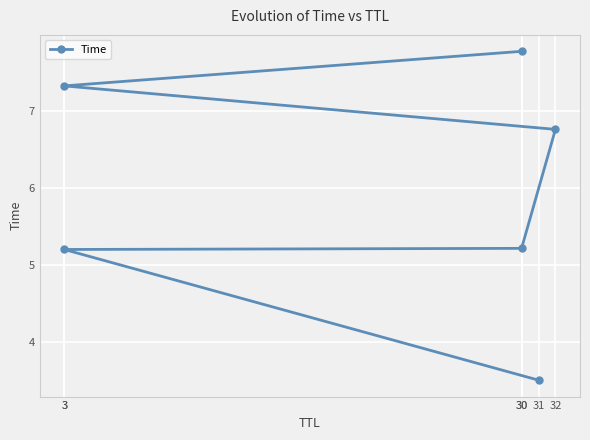

What is the change in value from 31 to 30?

+1.7